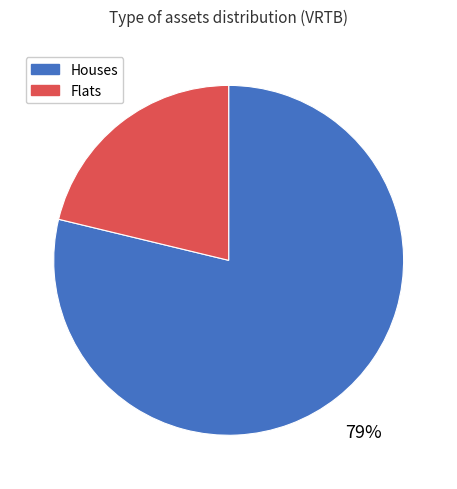

Is it true that Houses is 92% of the pie?

False